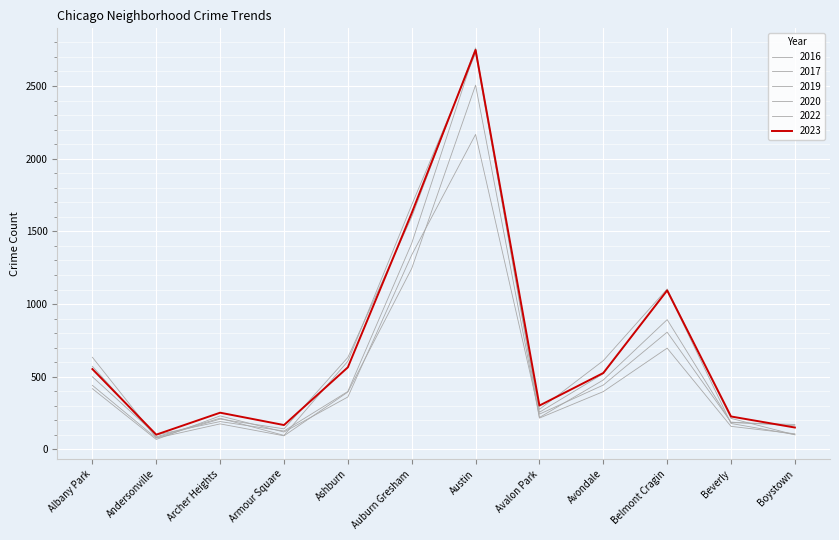

Is the value of 2022 at Beverly greater than the value of 2023 at Armour Square?

Yes